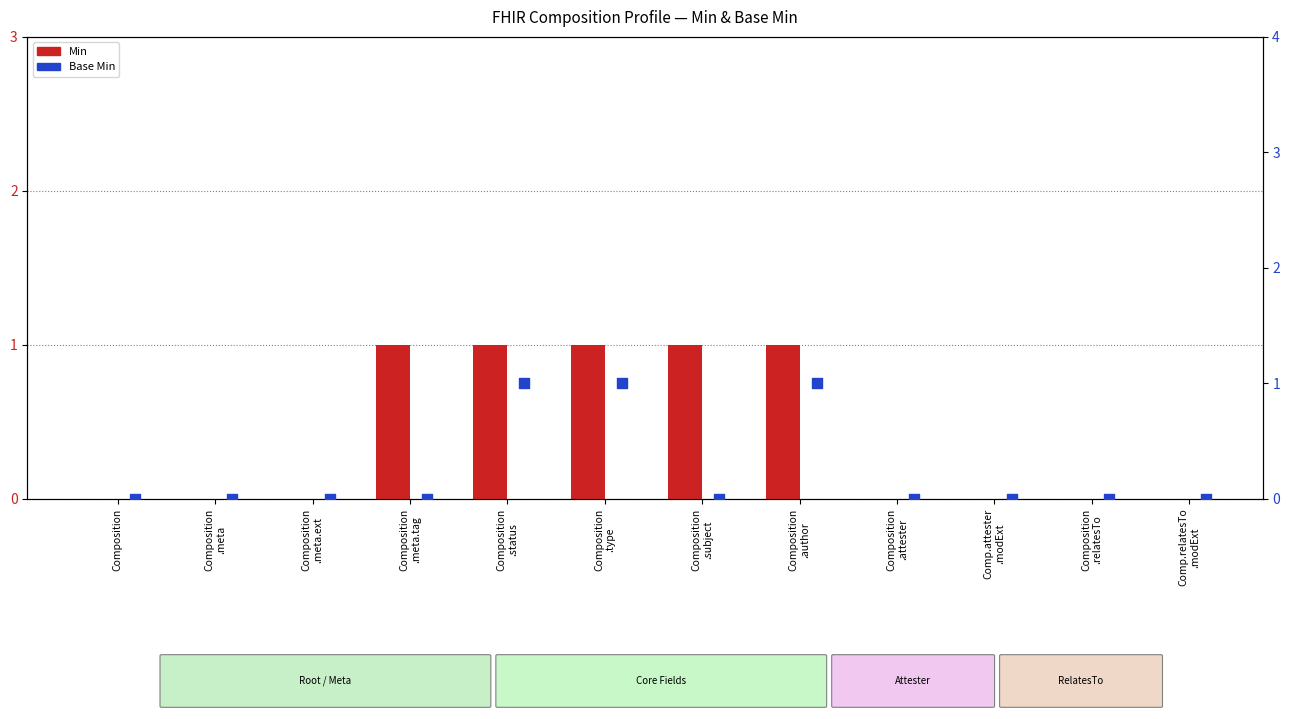

Which series contains the lowest Y value?

Min